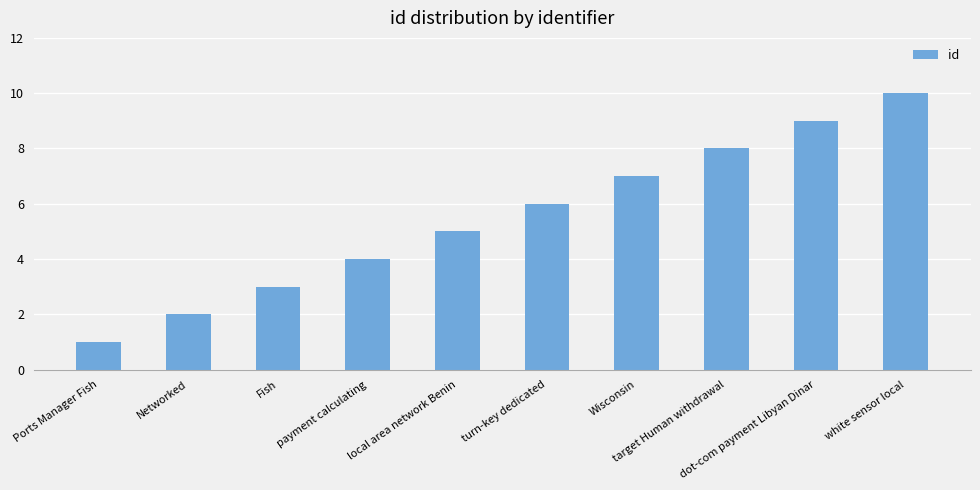

Is it true that the value at Networked is 1?

False